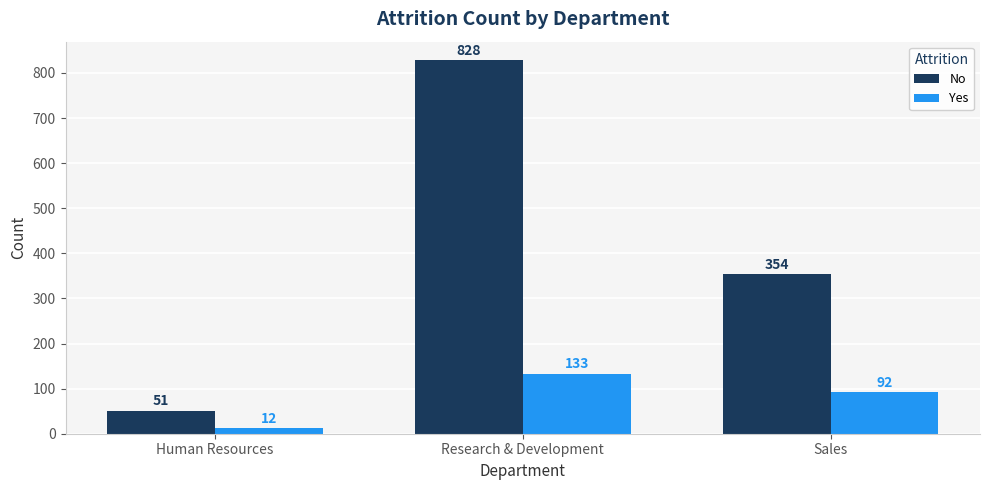

Which category has the highest value in the No series?

Research & Development